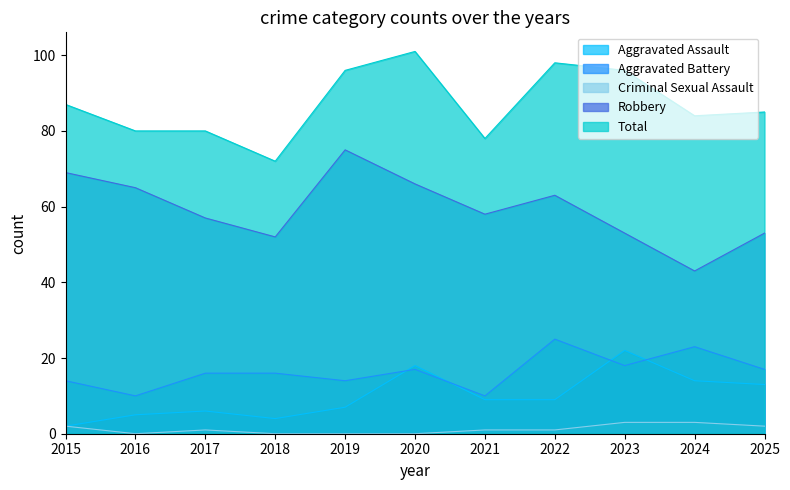

List the labels in order of Total value, largest first.

2020, 2022, 2019, 2023, 2015, 2025, 2024, 2016, 2017, 2021, 2018